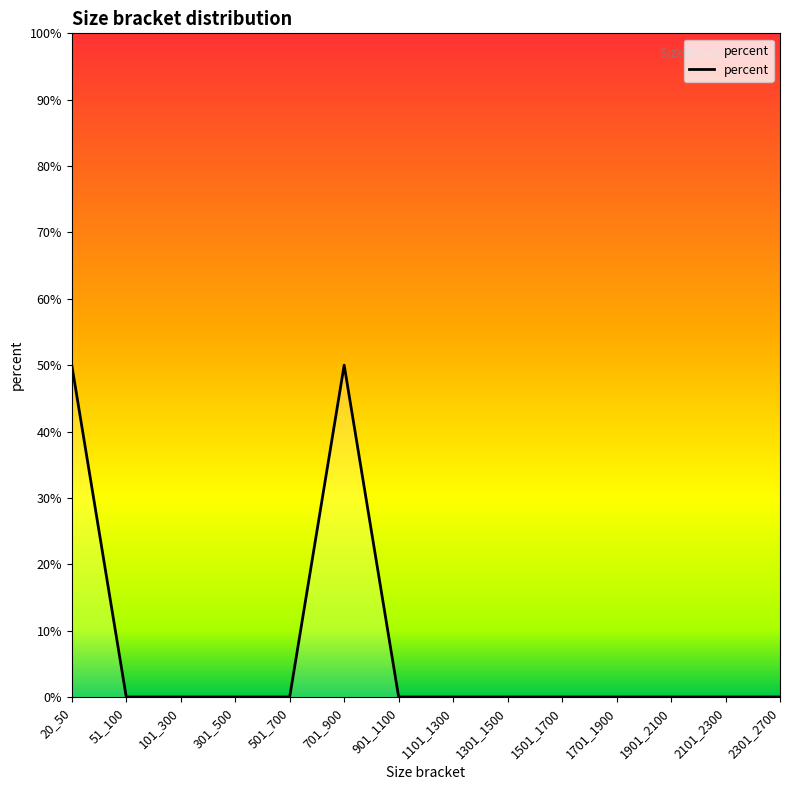

What is the difference between the maximum and minimum values?

0.5